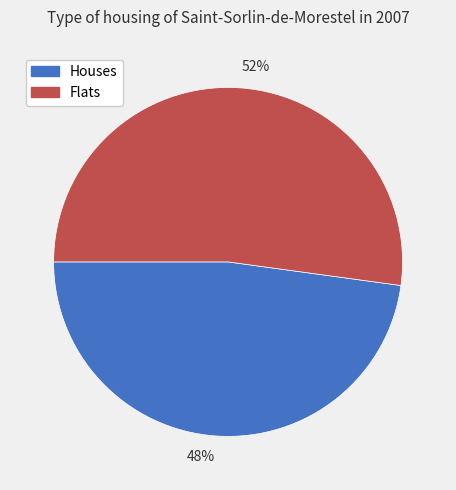

Which has a higher value, 52% or 48%?

52%